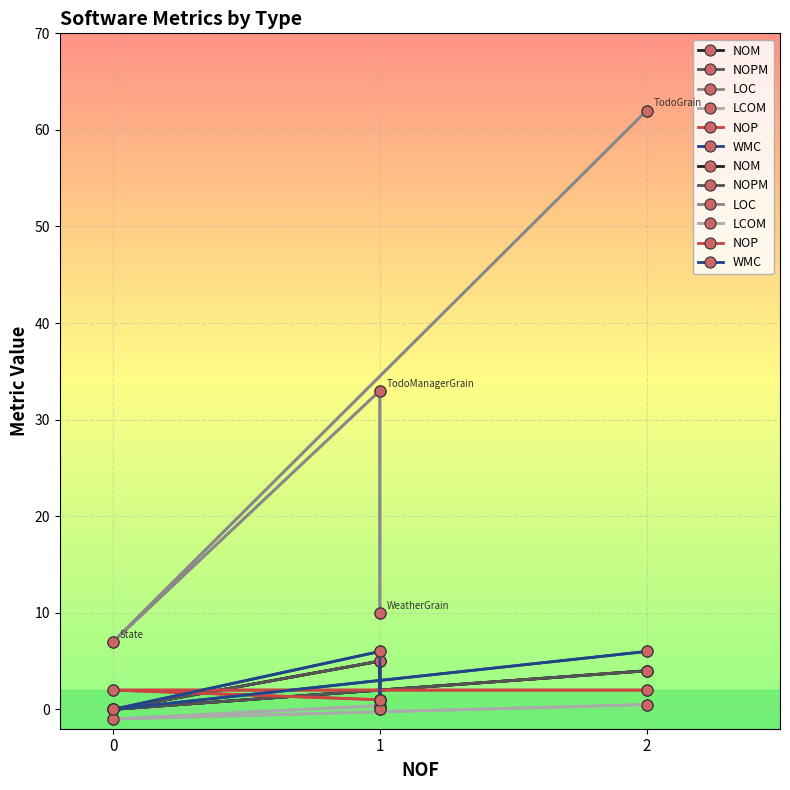

Reading left to right, transcribe all the data shown in this chart.

NOM: 4.0	0.0	5.0	1.0
NOPM: 4.0	0.0	5.0	1.0
LOC: 62.0	7.0	33.0	10.0
LCOM: 0.5	-1.0	0.4	0.0
NOP: 2.0	2.0	1.0	0.0
WMC: 6.0	0.0	6.0	1.0